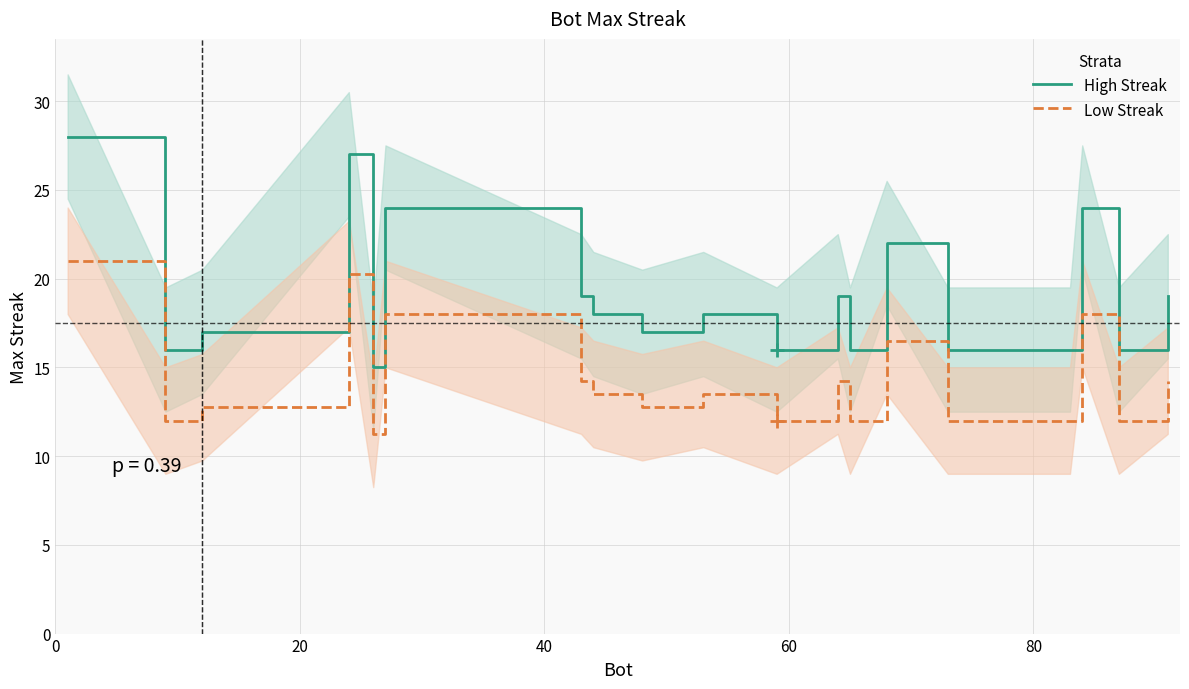

How many data points in Low Streak are less than 13?

10